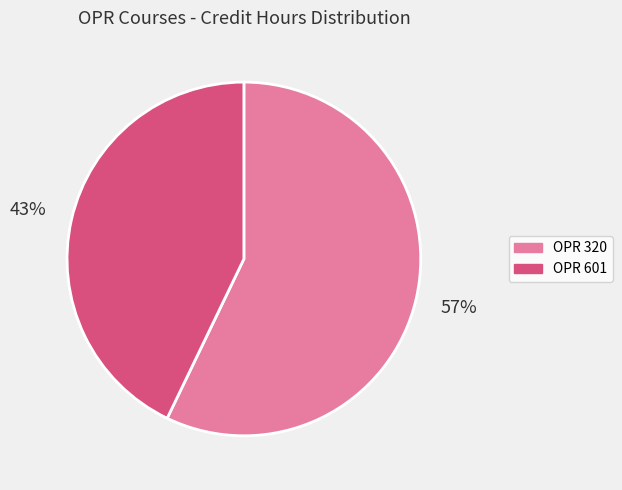

Rank the categories by value from highest to lowest.

OPR 320, OPR 601